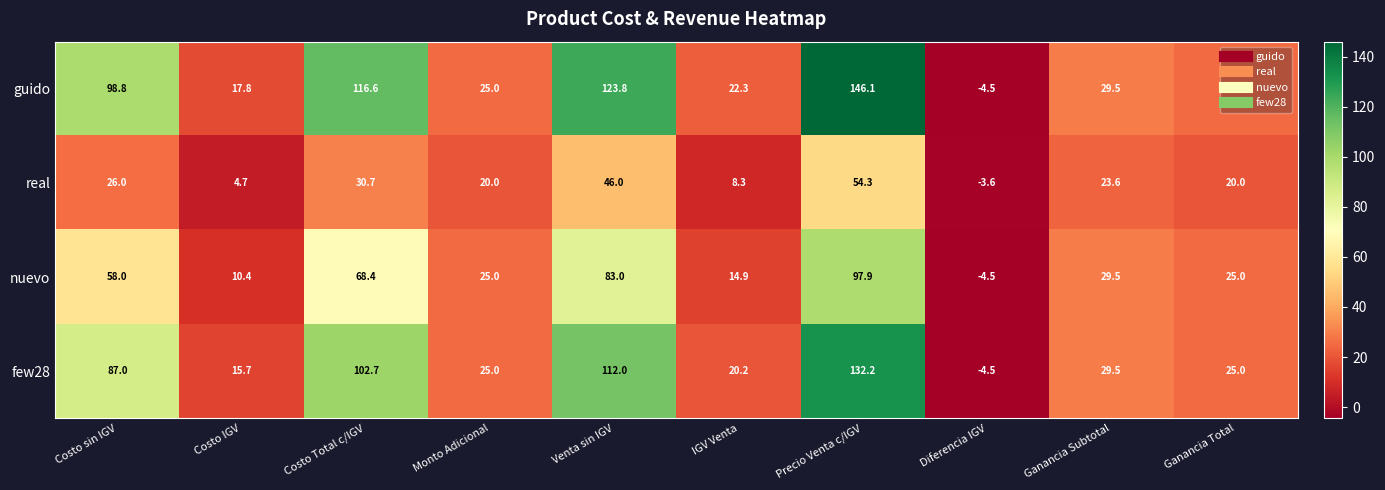

True or false: few28 has a value of 5.6 at IGV Venta.

False